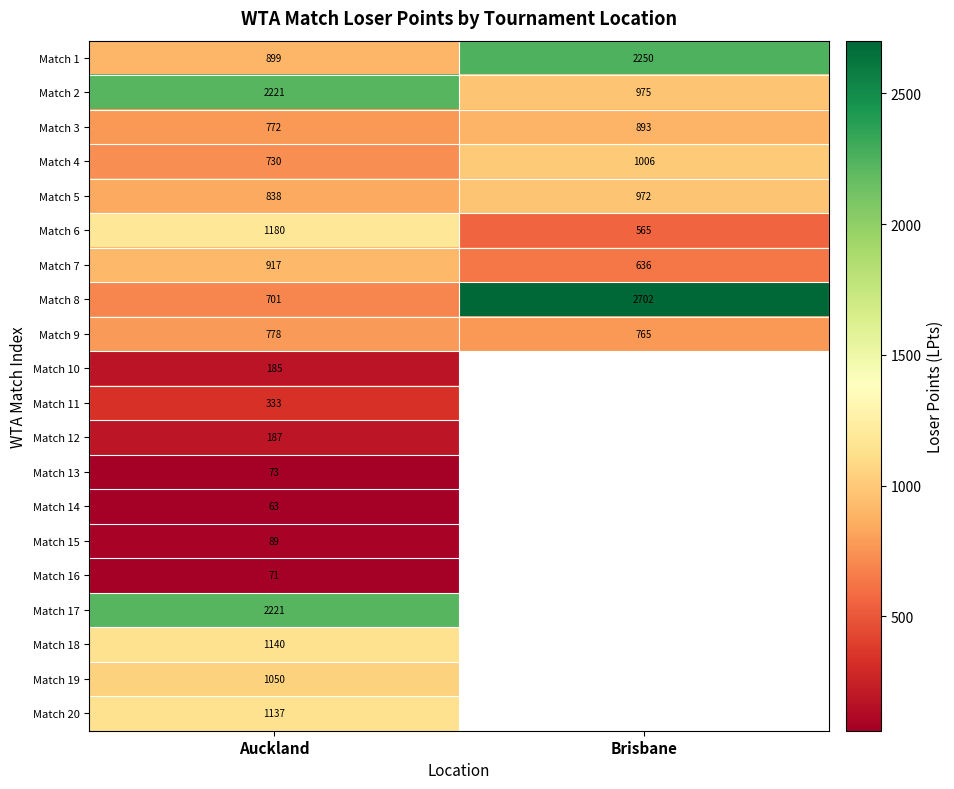

What is the spread (max minus min) of values at Auckland?

2158